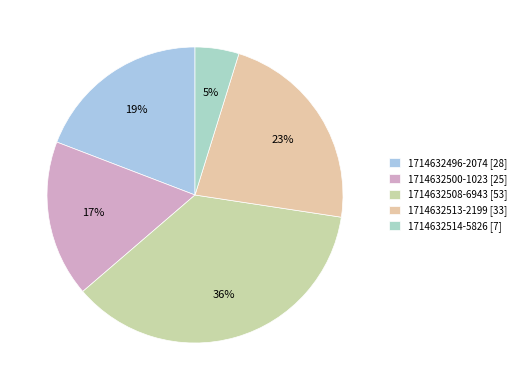

Which slice is the largest?

1714632508-6943